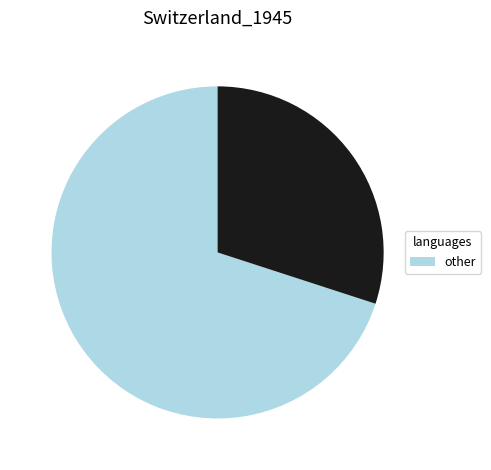

Count the number of slices in the pie.

2